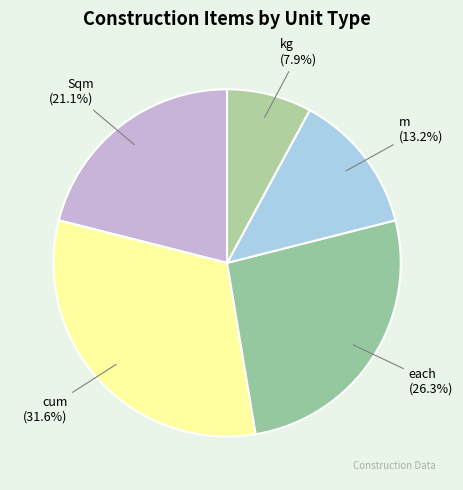

Which category has the biggest portion of the pie?

cum